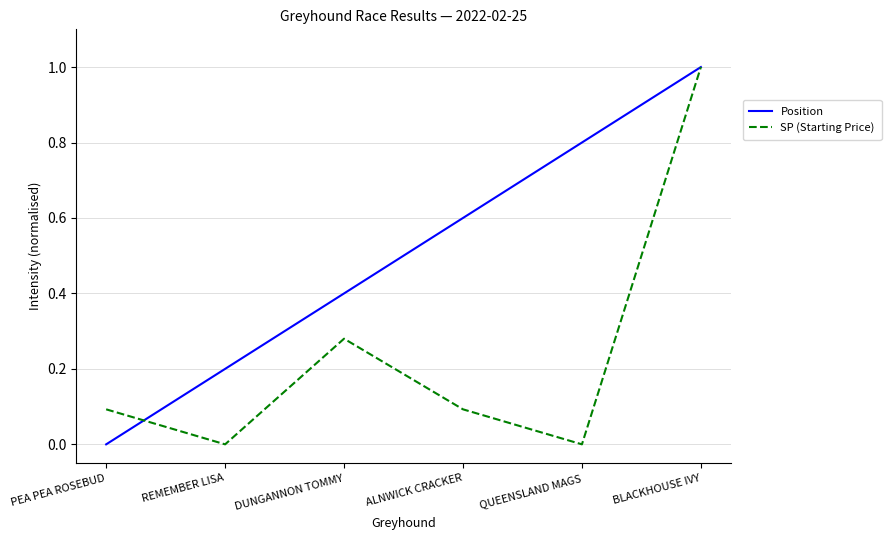

What is the sum of all Position values?

3.0